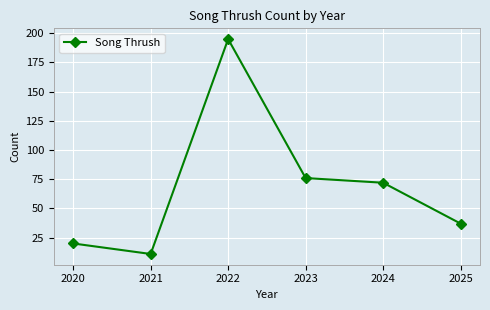

Reading left to right, what are all the values shown in this chart?

20	11	195	76	72	37